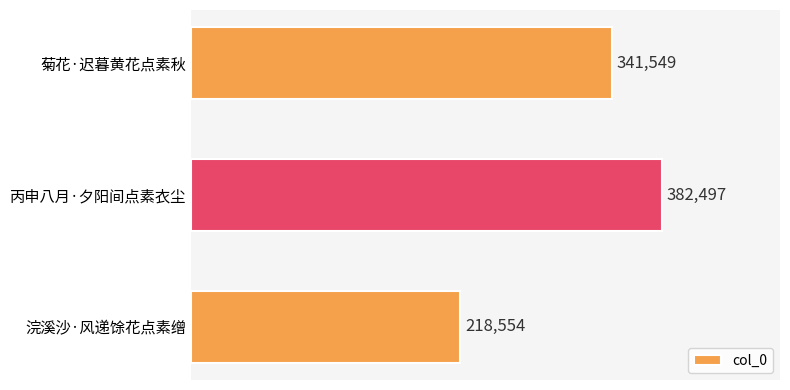

True or false: the data shows 218554 at 浣溪沙·风递馀花点素缯.

True